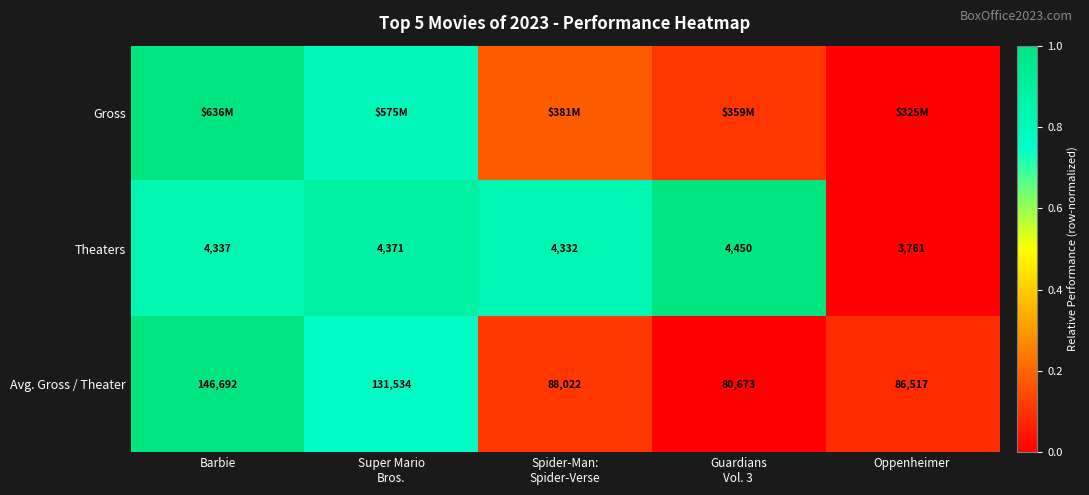

Which category has the highest value in the Avg. Gross / Theater series?

Barbie